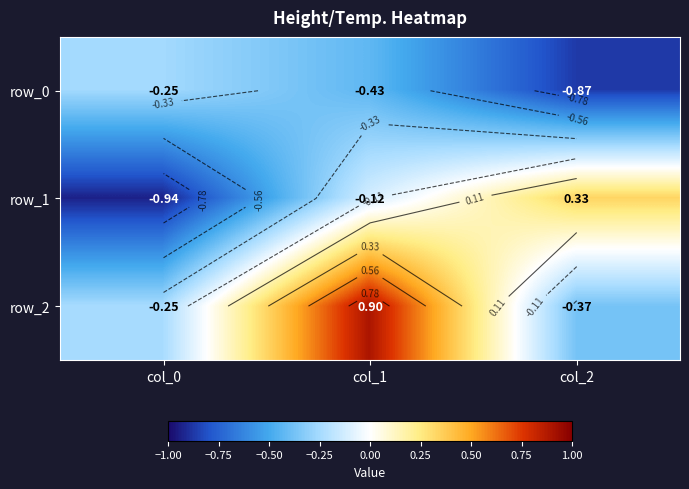

How many data points in row_1 are above 0?

1